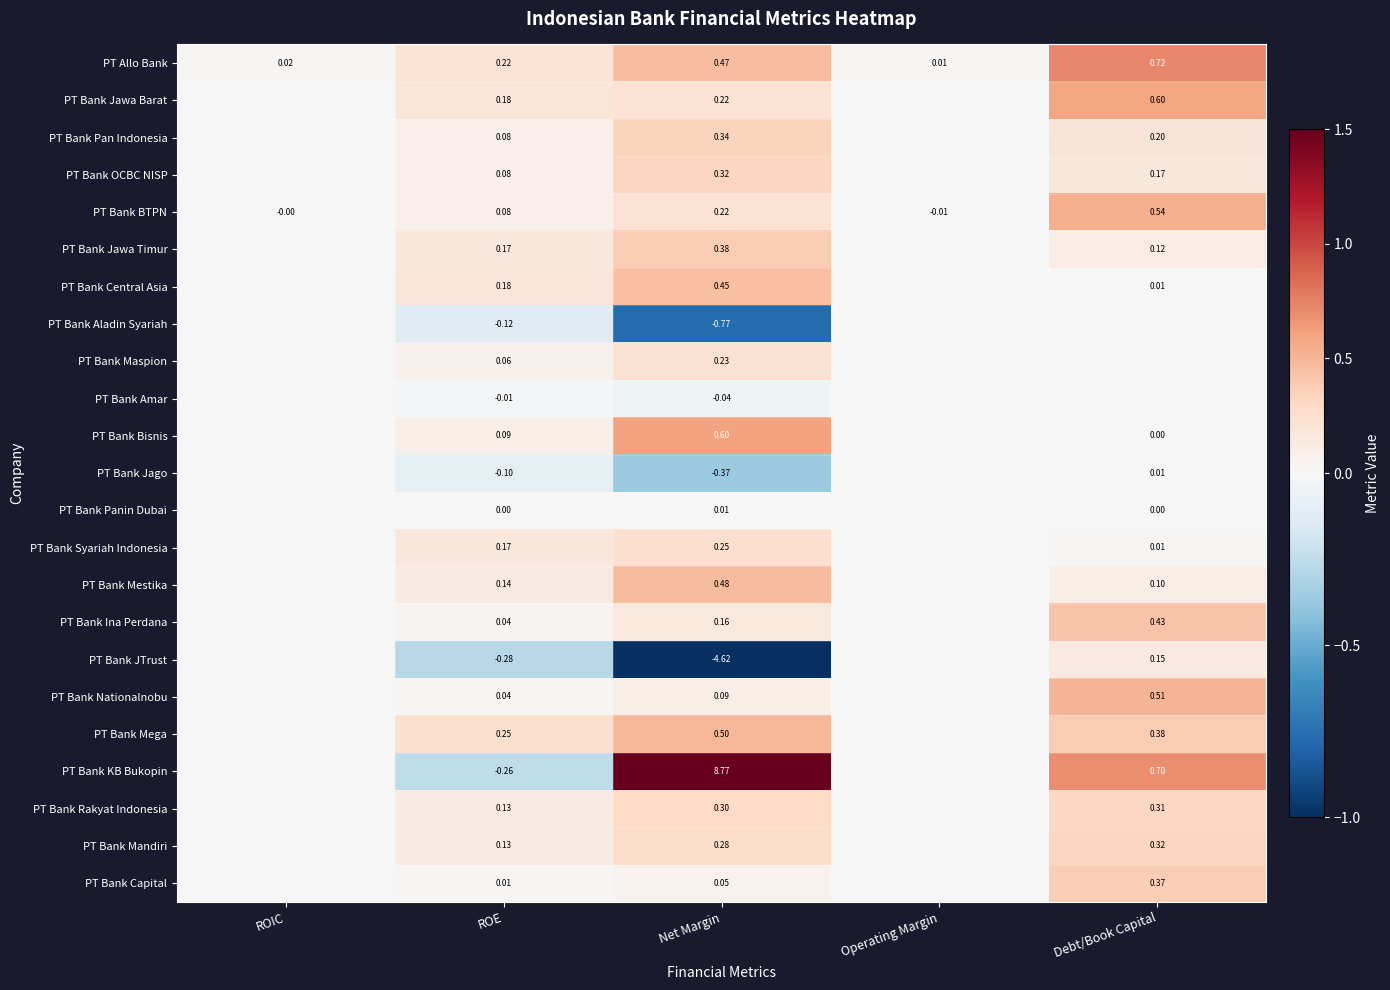

What is the minimum value for PT Bank KB Bukopin?

-0.3